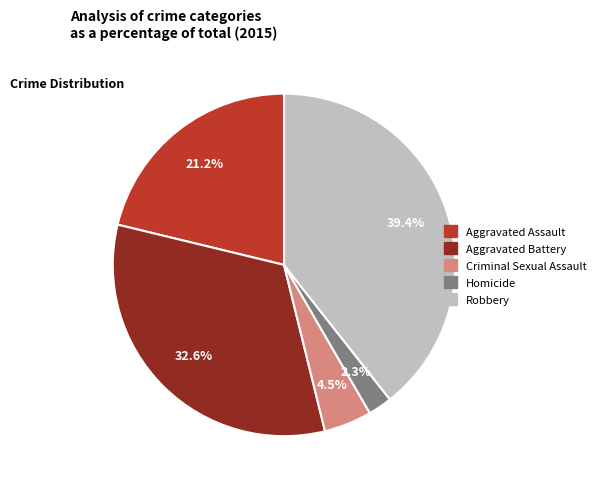

Which category has the smallest portion of the pie?

Homicide